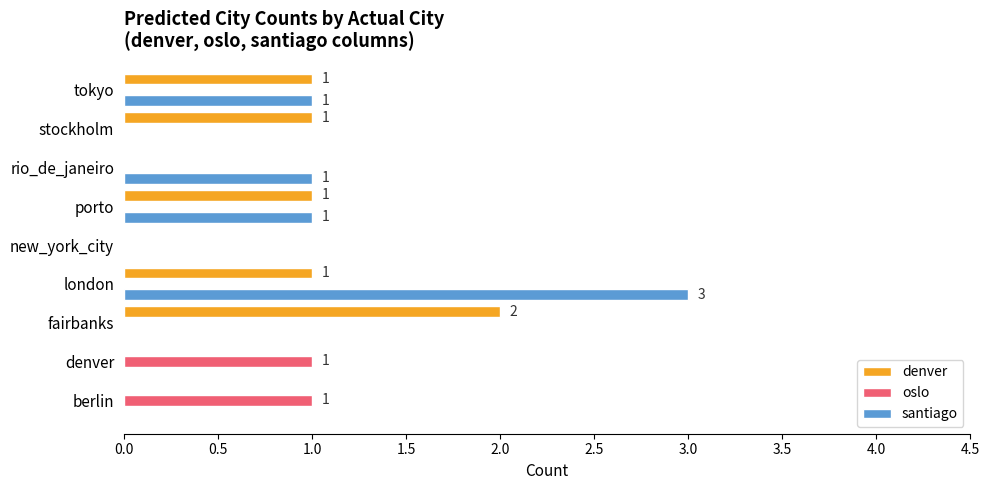

Which series changed the most between fairbanks and stockholm?

denver